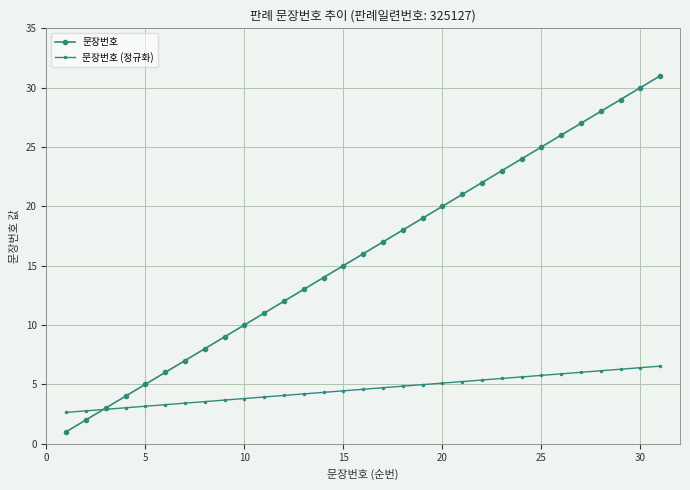

What is the lowest value of the 문장번호 (정규화) series?

2.6